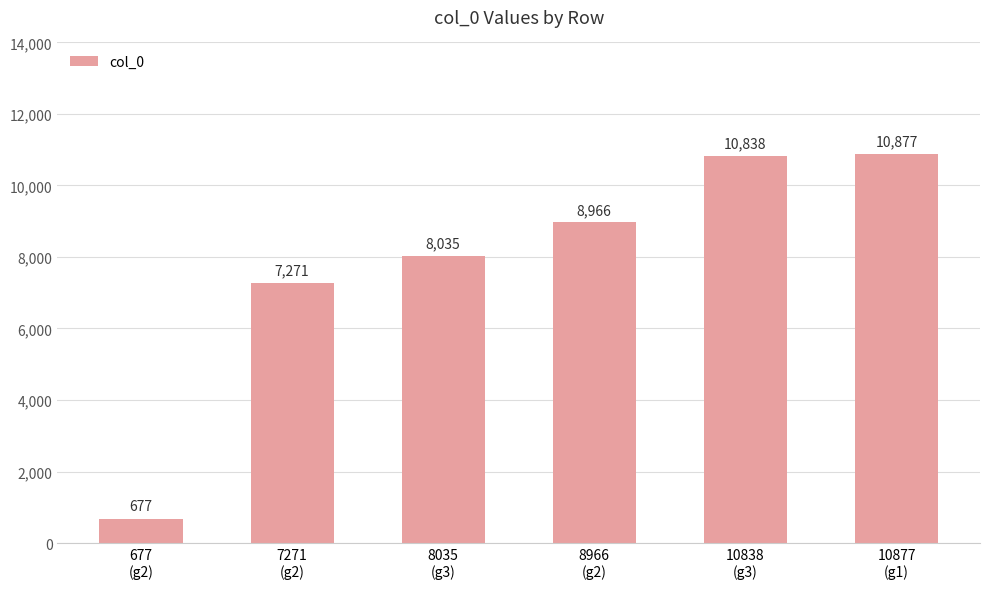

Which category has the highest value across all series?

10877
(g1)